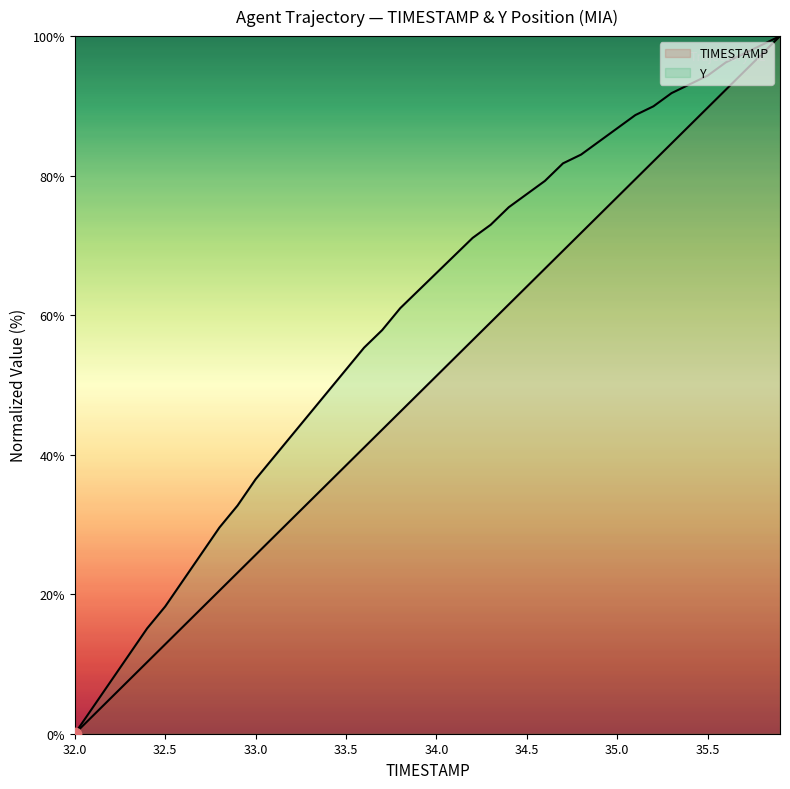

Which series reaches the minimum Y coordinate?

TIMESTAMP